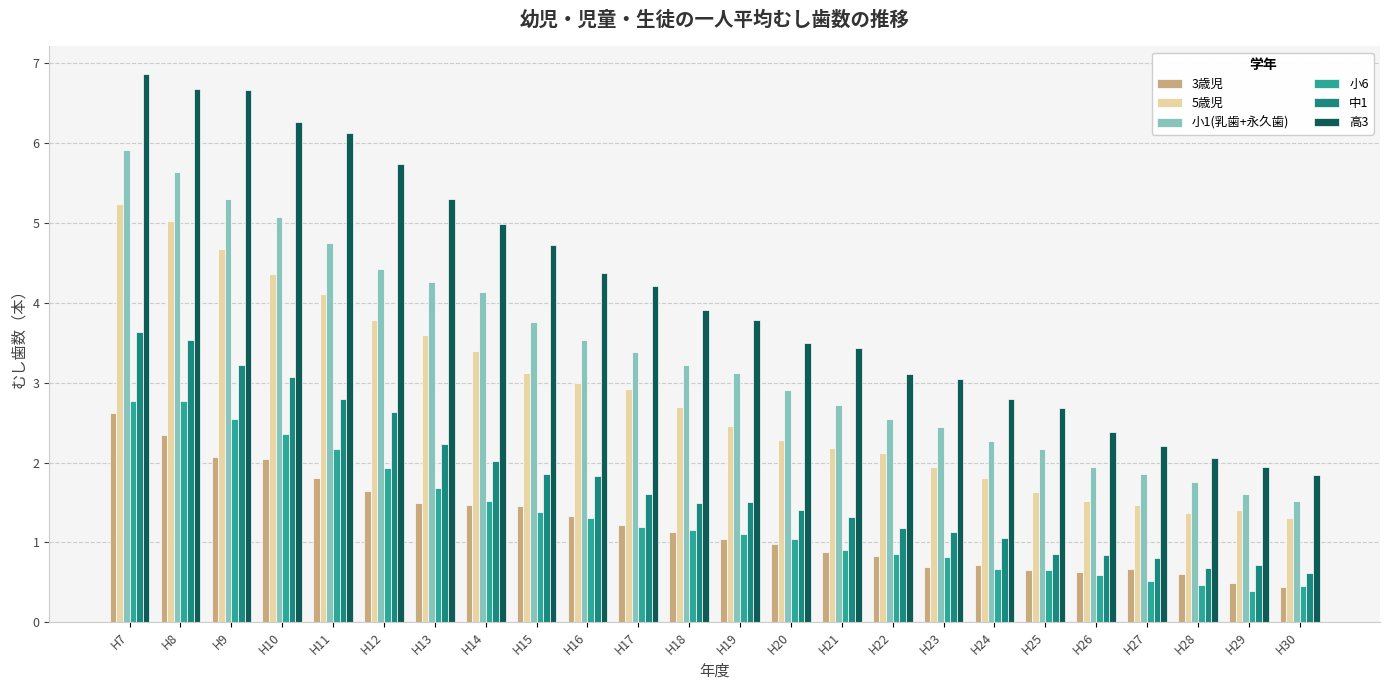

Which series has the largest total across all categories?

高3